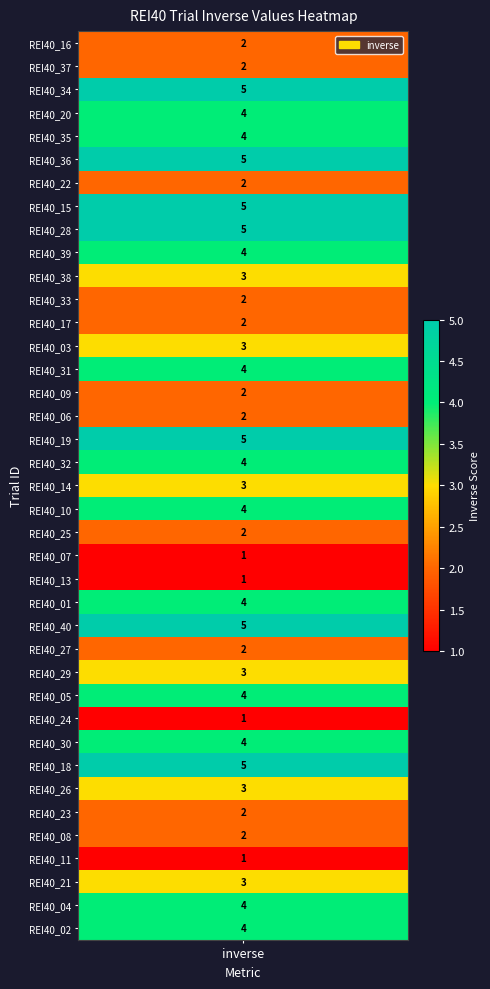

How many data points does each series have?

39